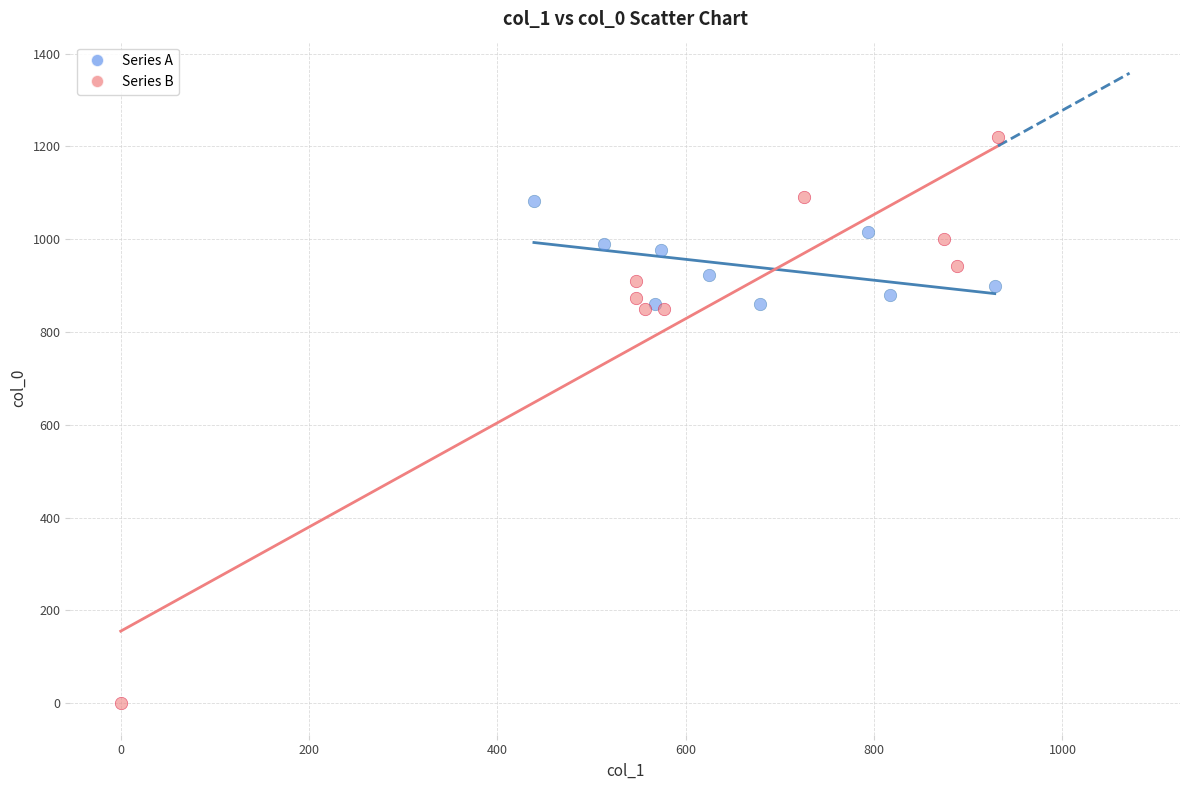

Which series reaches the maximum Y coordinate?

Series B